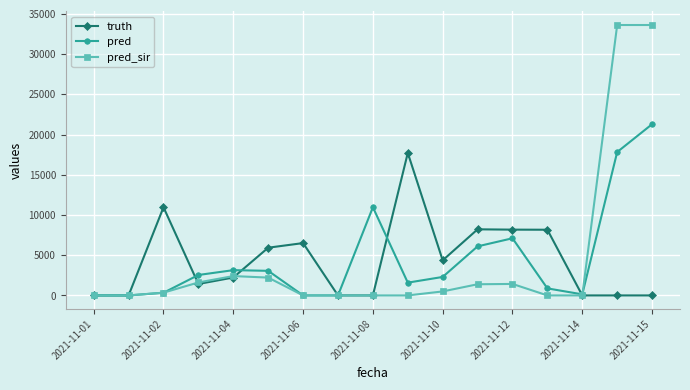

Which series has the widest spread of values?

pred_sir